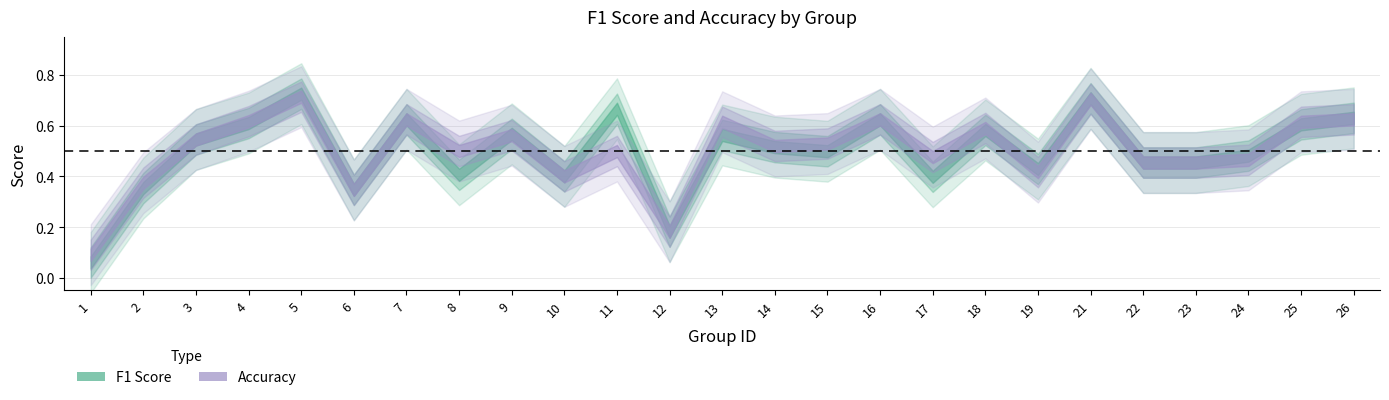

What is the approximate value of f1 at 21?

0.7